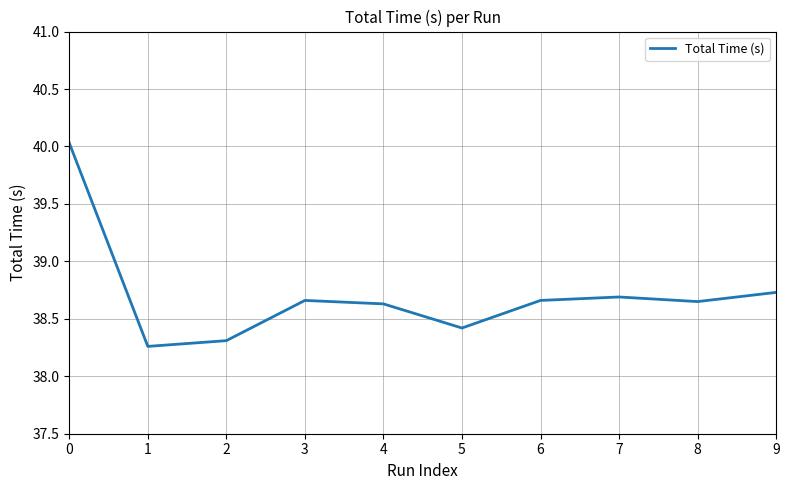

Between 4 and 1, which is larger?

4